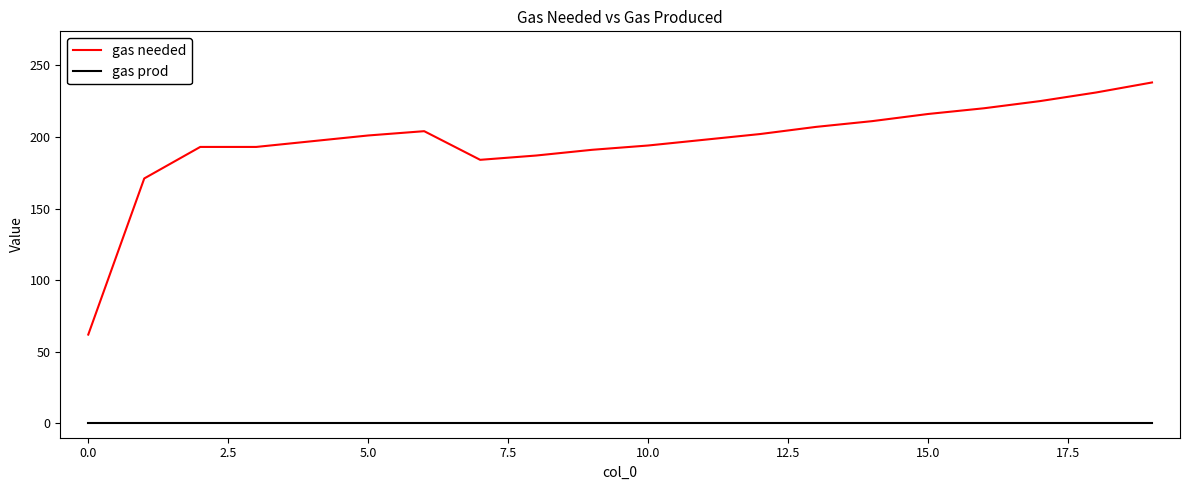

Rank the series by their average value, from lowest to highest.

gas prod, gas needed